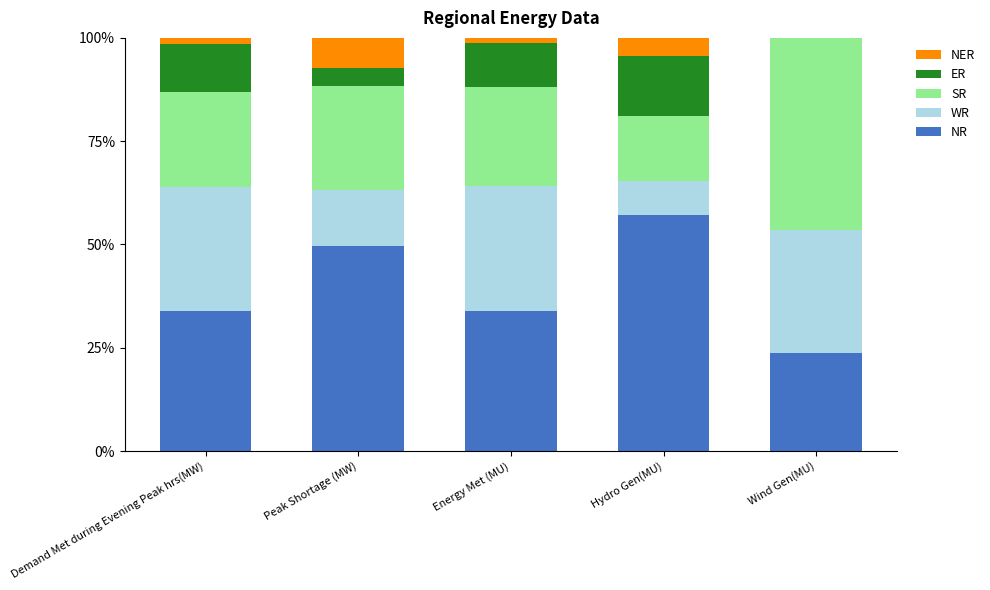

What is the total value across all series at Peak Shortage (MW)?

100.0